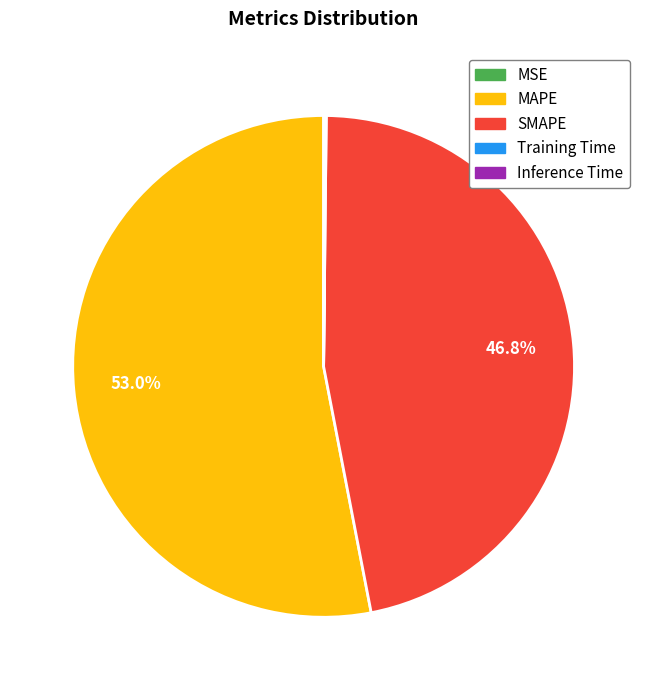

What percentage do MAPE and SMAPE together represent?

99.8%